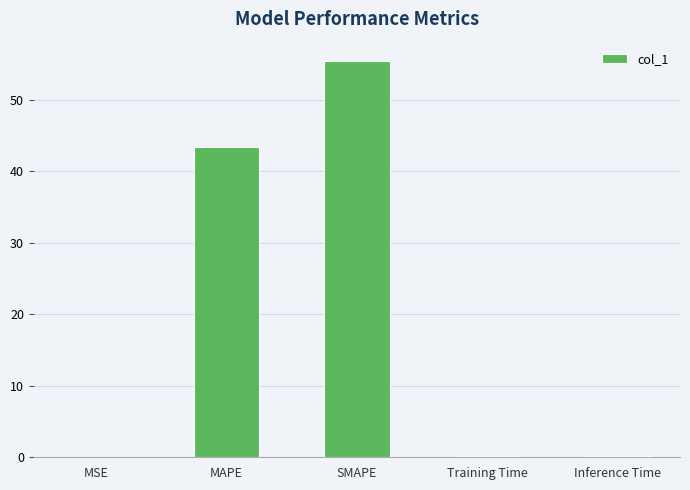

Are the bars grouped side by side (vs. stacked)?

No